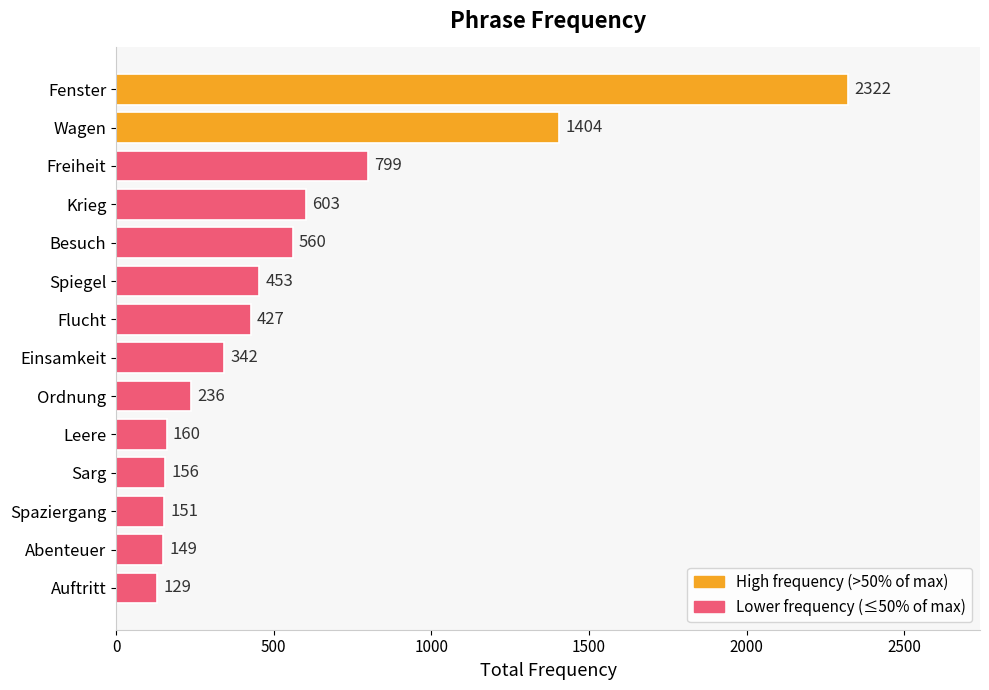

Does the chart contain stacked bars?

No